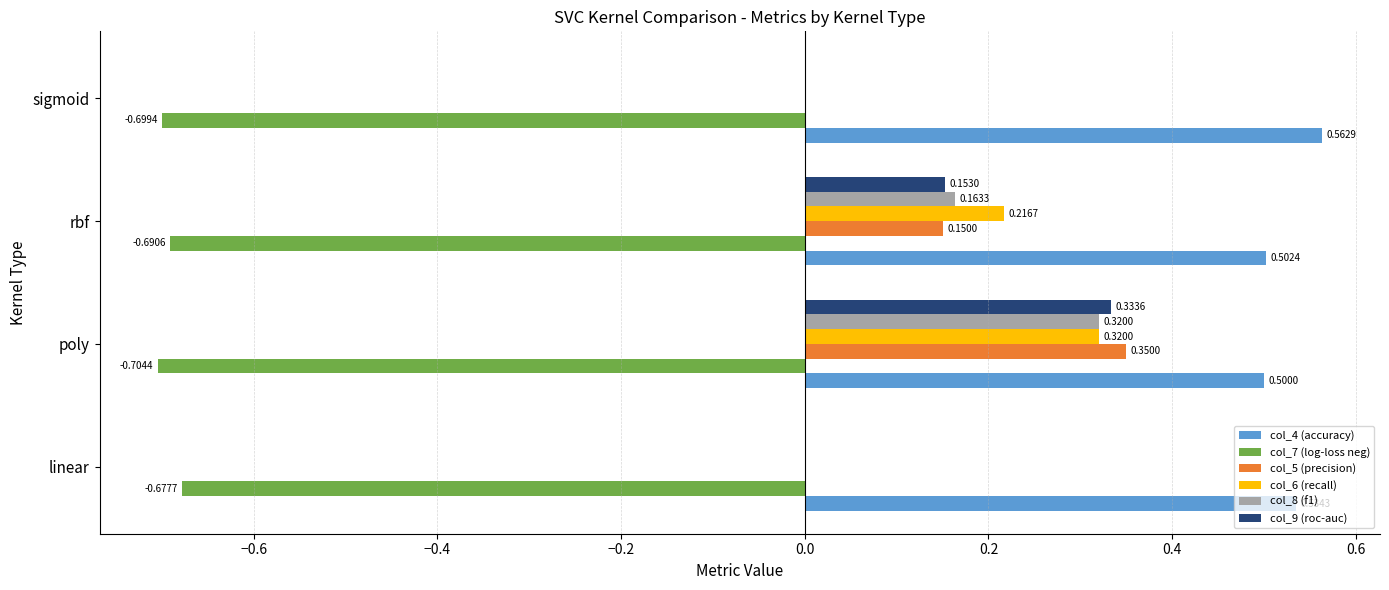

Which label corresponds to the largest value in the chart?

sigmoid